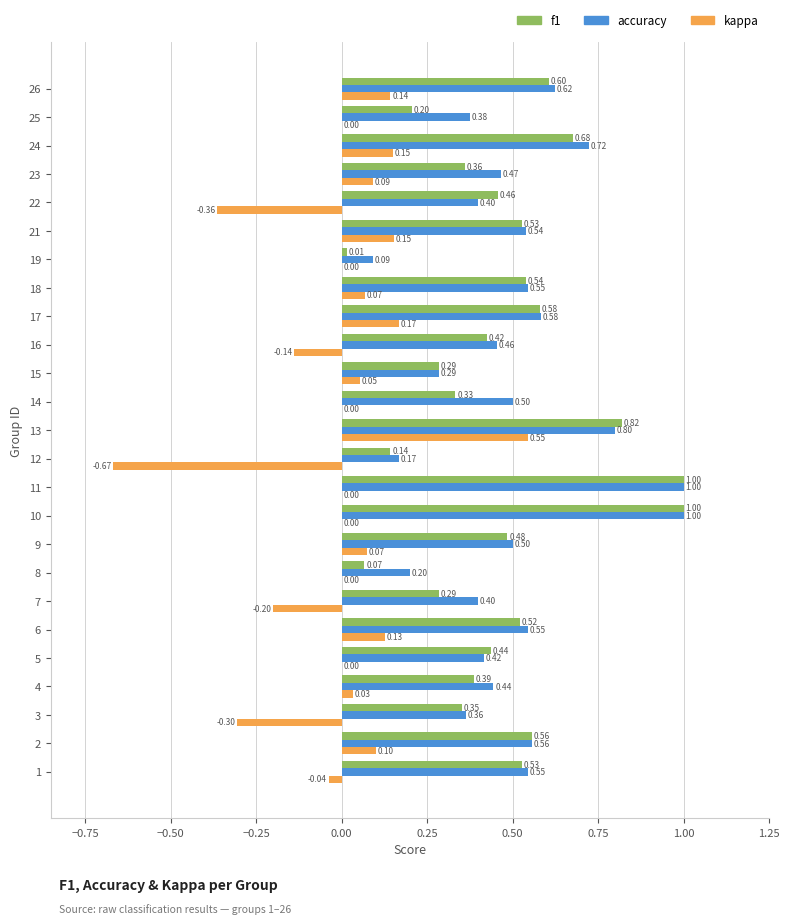

At which category is the sum across all series the highest?

13